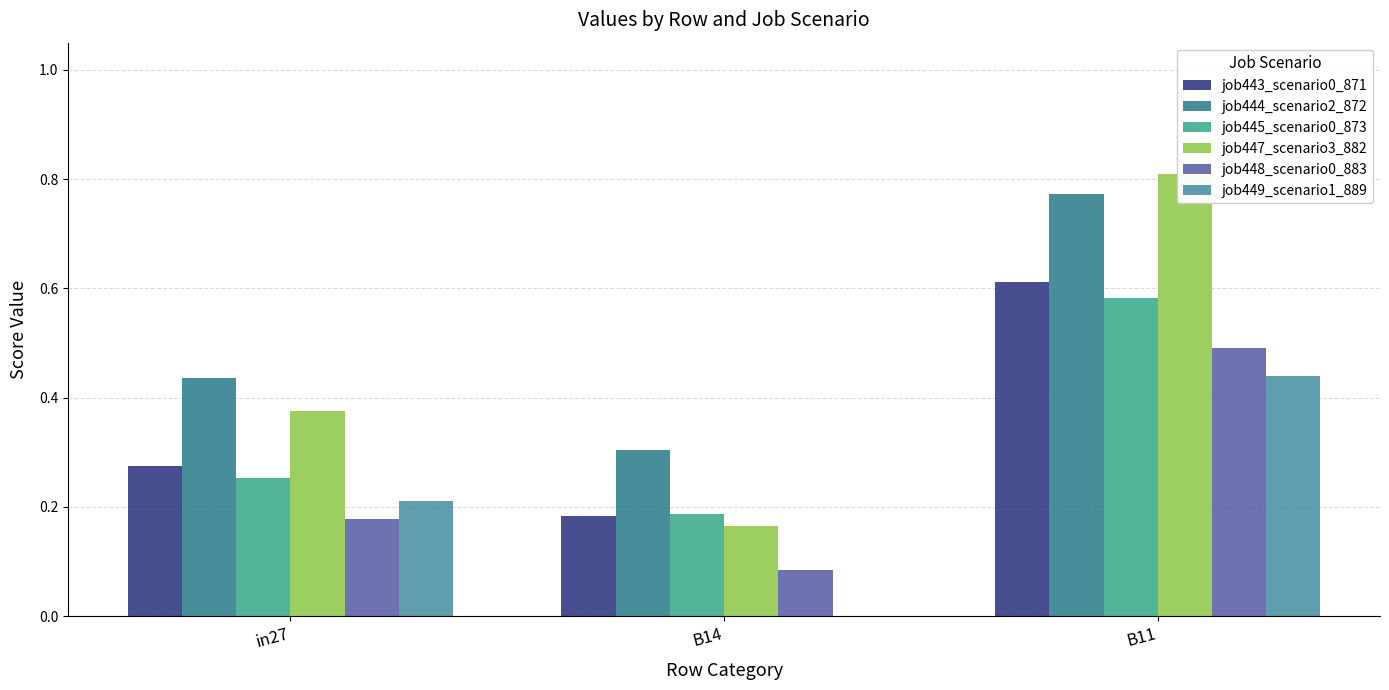

The job448_scenario0_883 series shows 0.2 at in27. True or false?

True